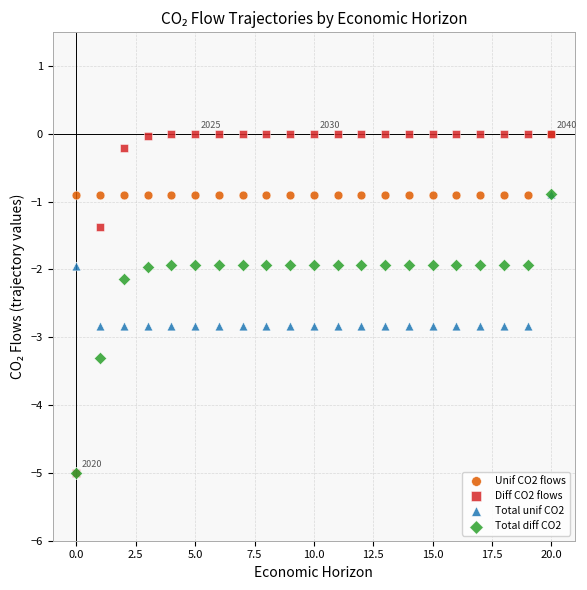

Which series has the largest Y range (max minus min)?

Diff CO2 flows